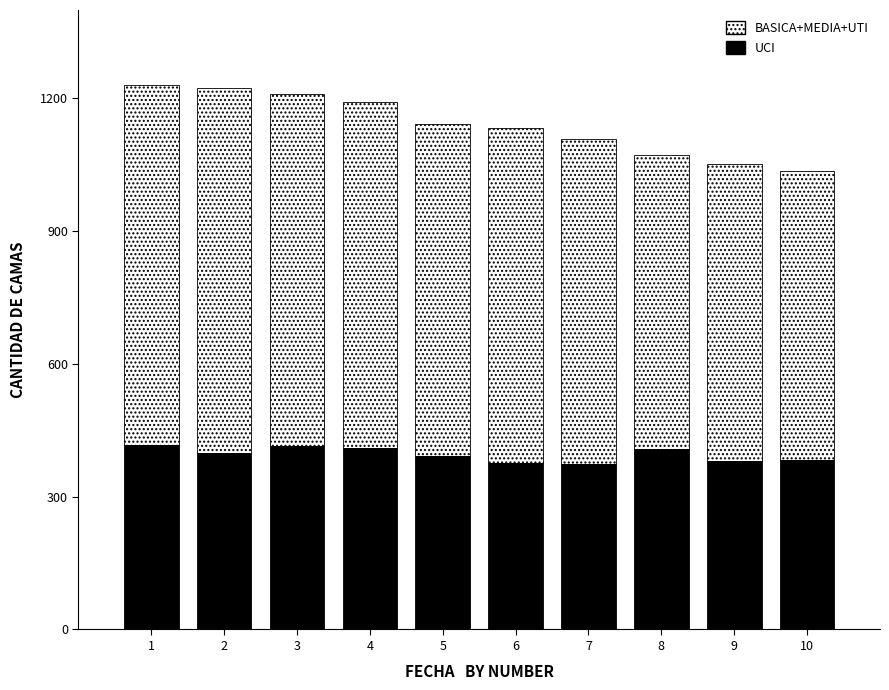

What is the total value across all series at 5?

1143